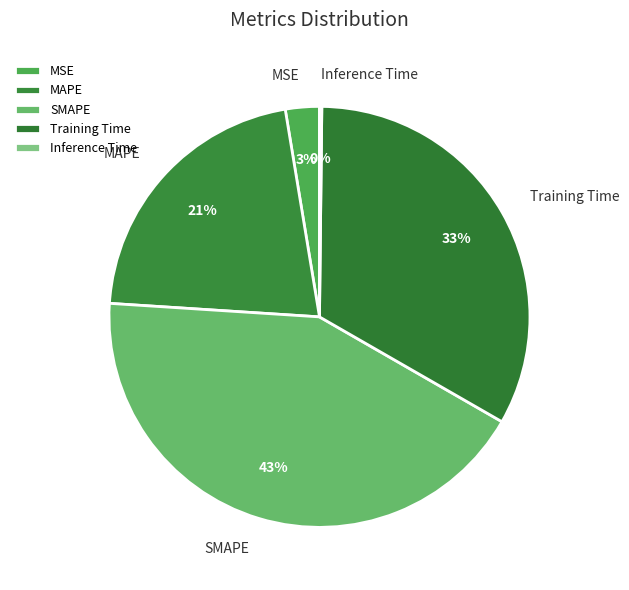

To the nearest percent, what is the average slice percentage?

20%